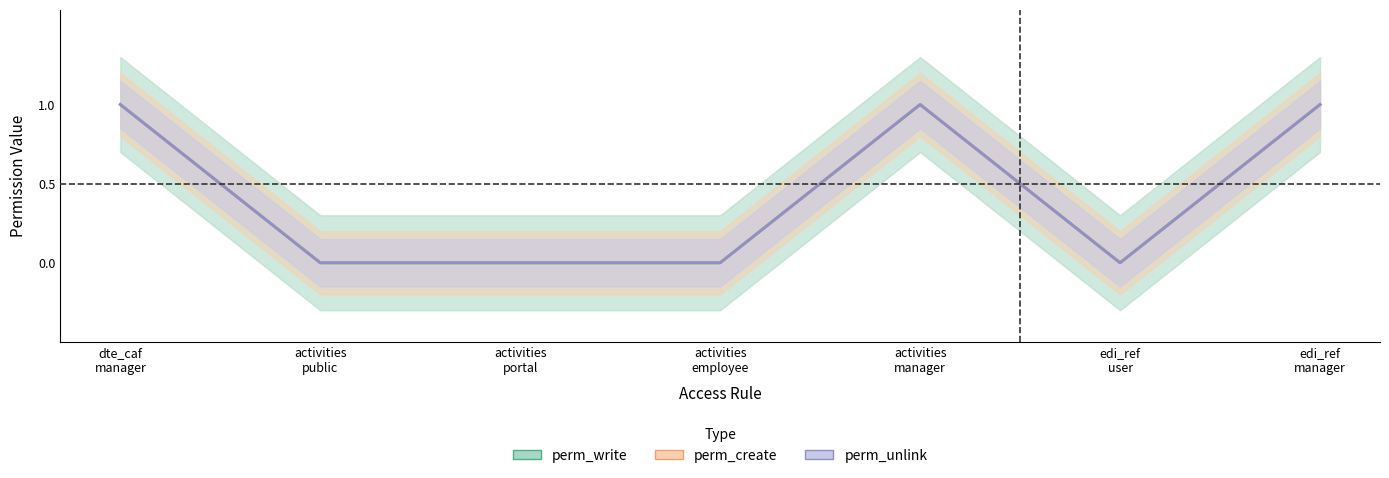

What is the sum of all perm_create values?

3